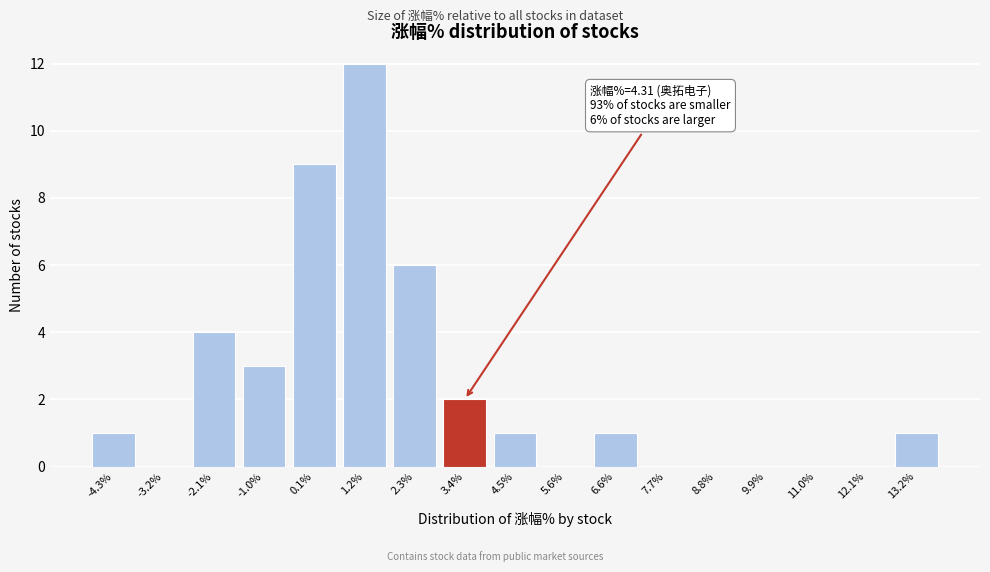

Reading right to left, transcribe all the data shown in this chart.

13.2%=1	12.1%=0	11.0%=0	9.9%=0	8.8%=0	7.7%=0	6.6%=1	5.6%=0	4.5%=1	3.4%=2	2.3%=6	1.2%=12	0.1%=9	-1.0%=3	-2.1%=4	-3.2%=0	-4.3%=1